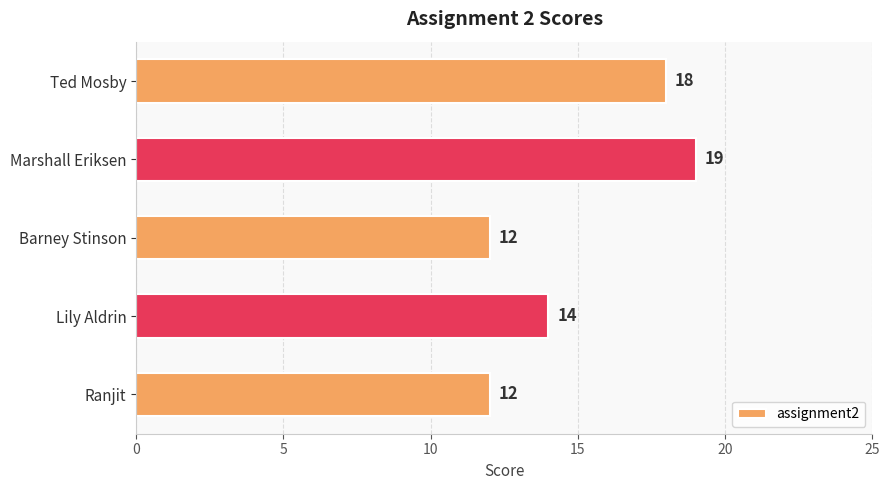

How many values are below 14?

2